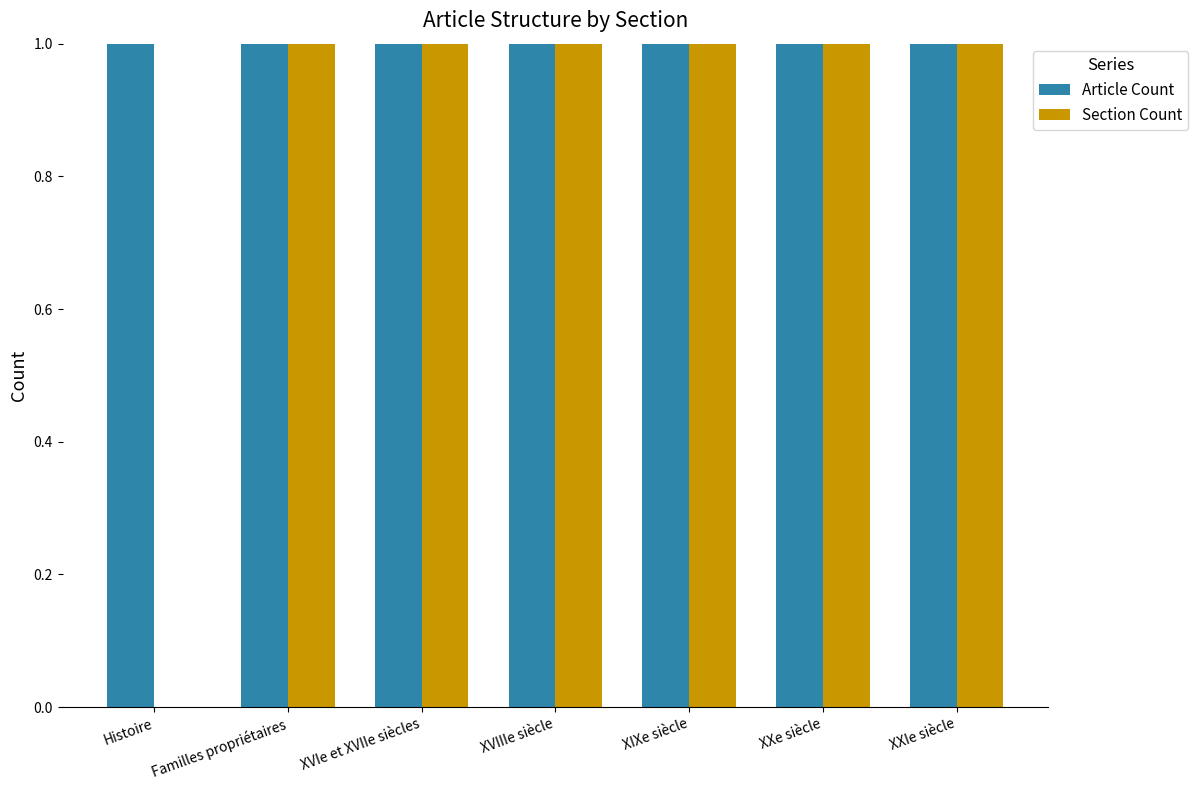

What is the sum of all Article Count values?

7